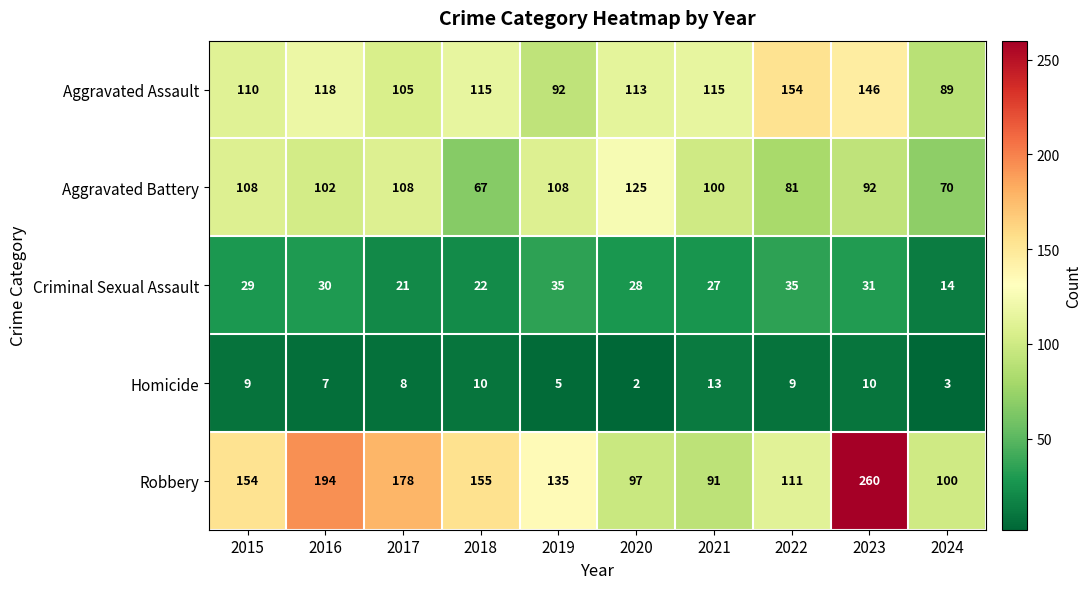

Which series changed the most between 2017 and 2021?

Robbery